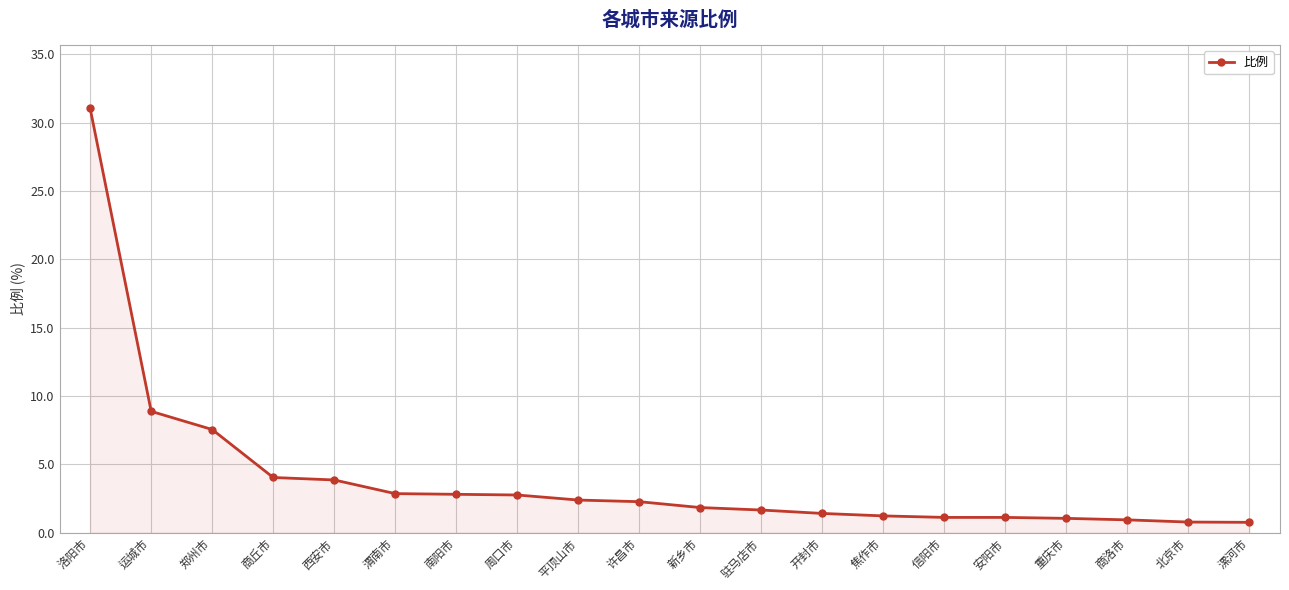

What is the value of the 15th point from the left?

1.1